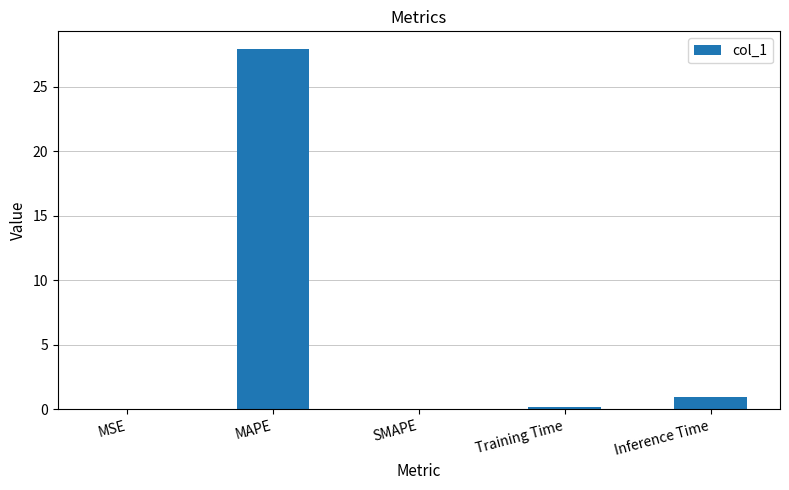

Where is the data nearest to the value 13?

Inference Time